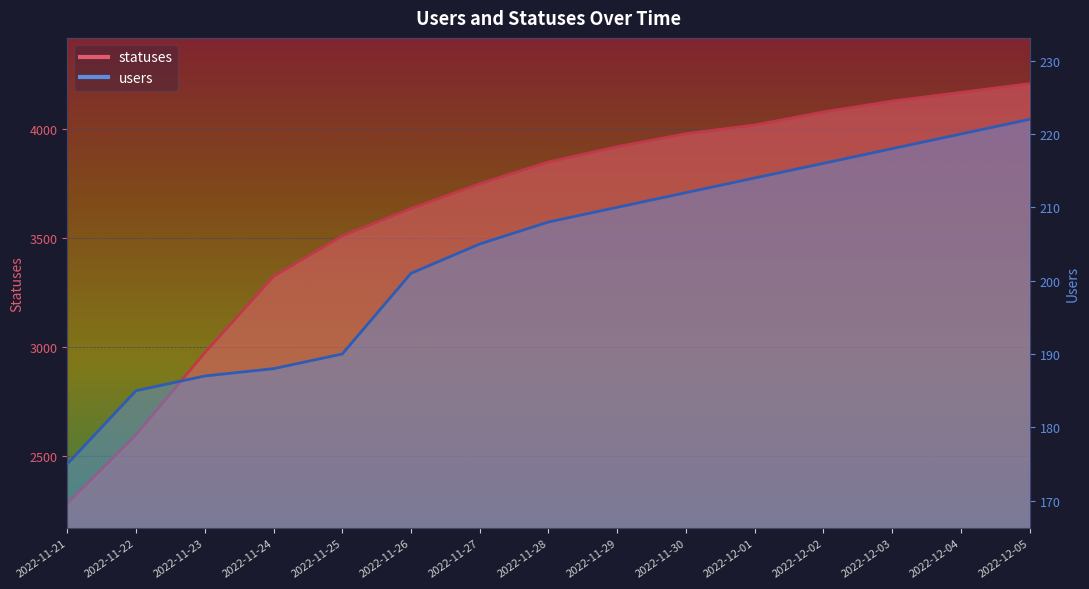

True or false: users and statuses cross at least once.

False